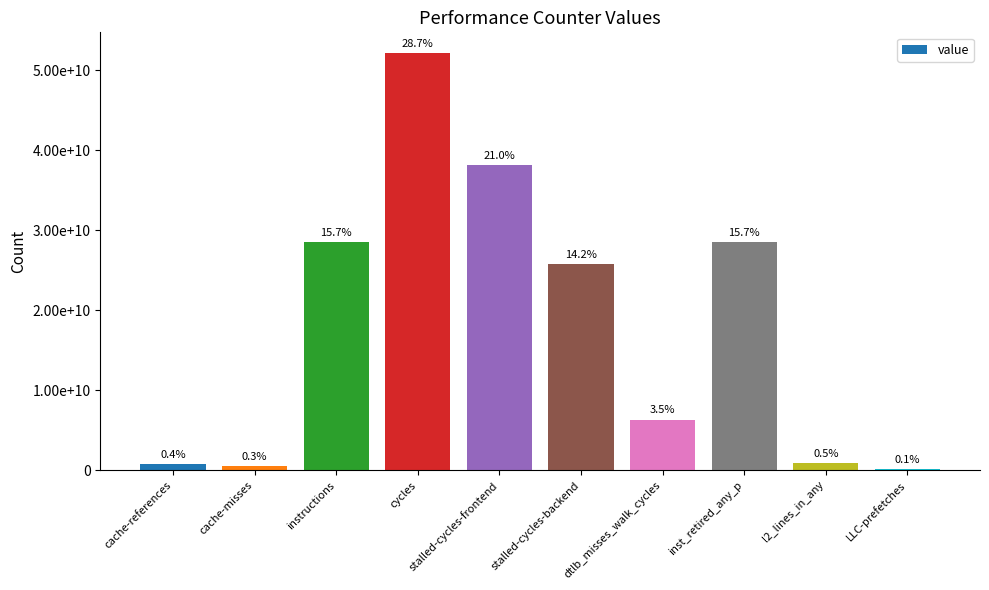

What is the label of the 6th bar from the right?

stalled-cycles-frontend